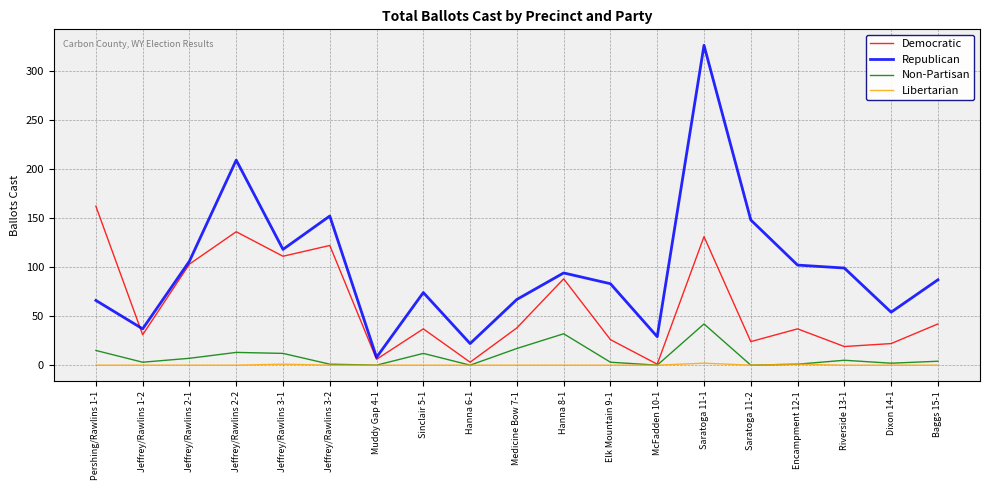

Does the chart display data point markers on the line(s)?

No